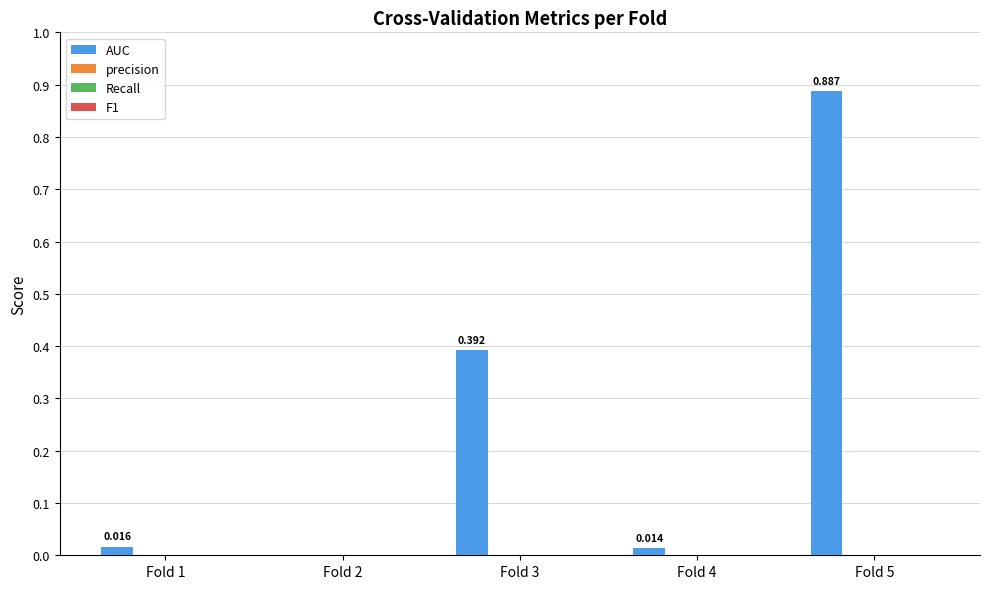

Count the number of categories in the chart.

5